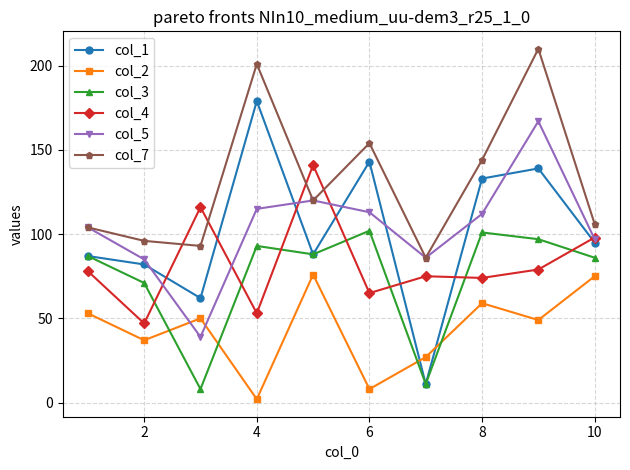

Count the number of data series in this chart.

6